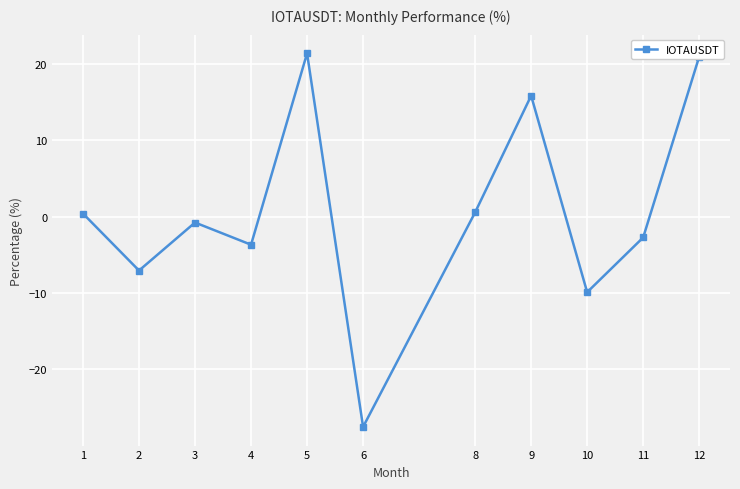

At which label does the data first exceed 0?

1